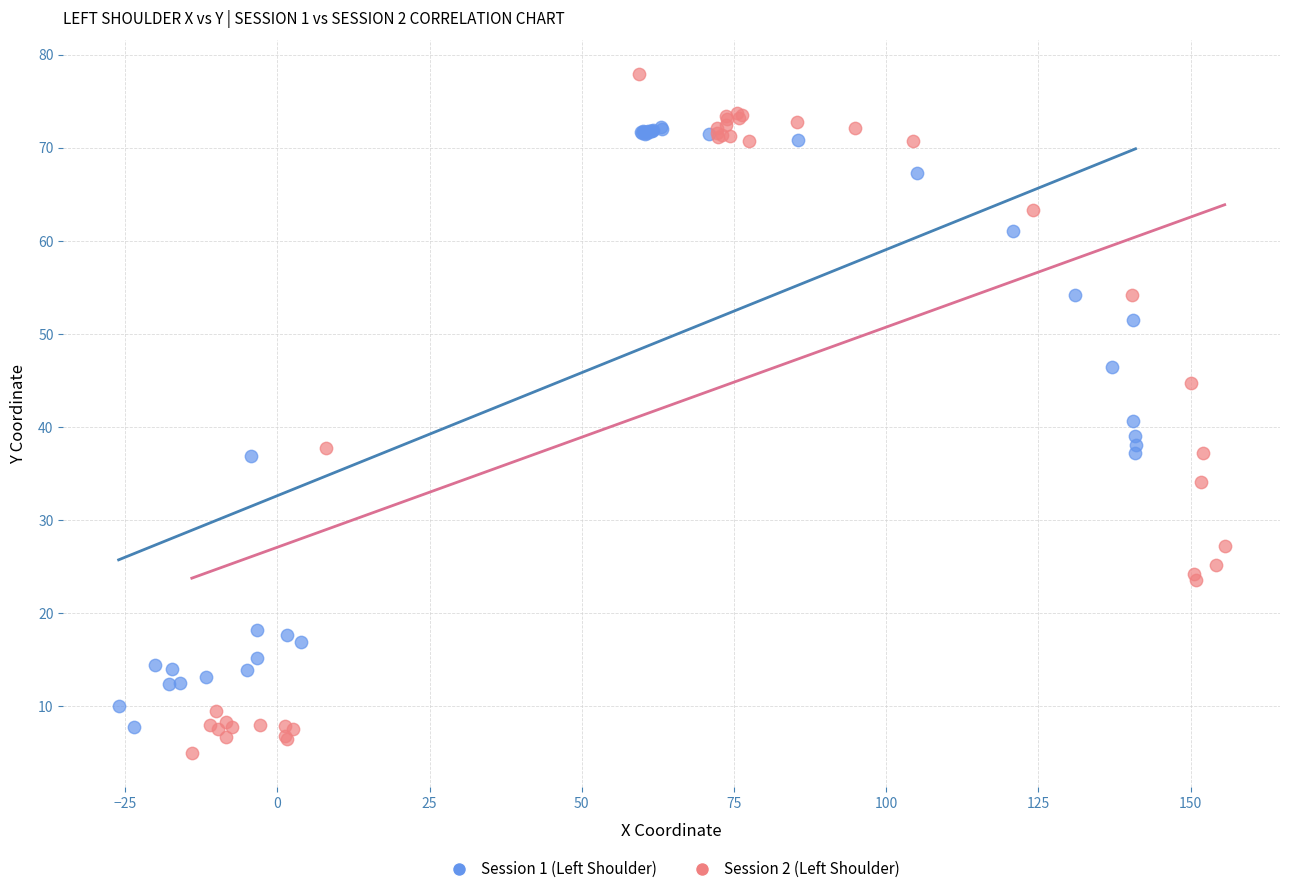

Which series reaches the maximum Y coordinate?

Session 2 (Left Shoulder)